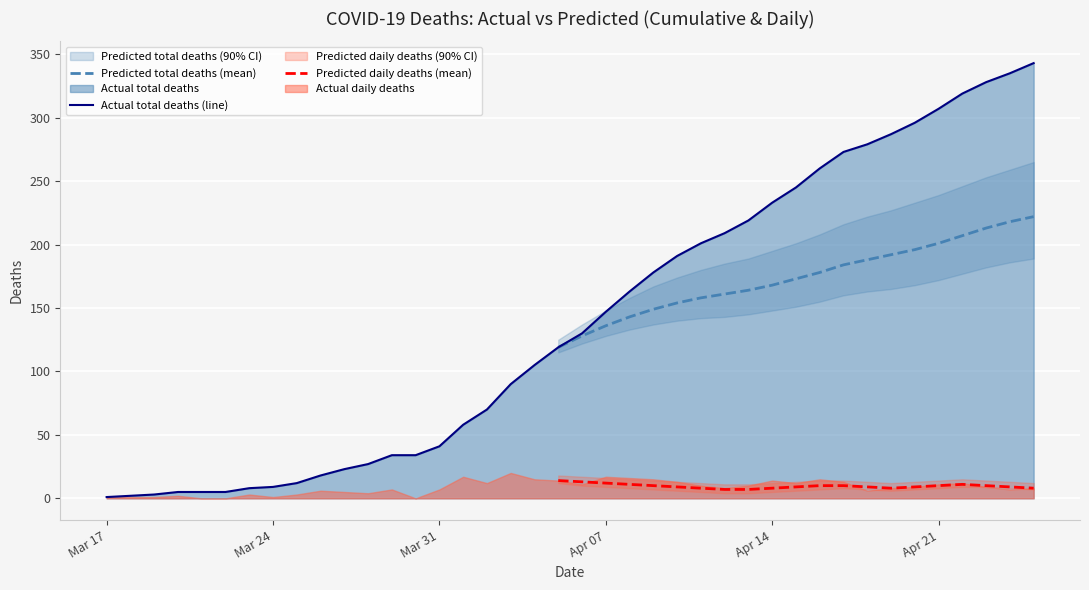

The chart shows a value of 1 at 4. True or false?

False